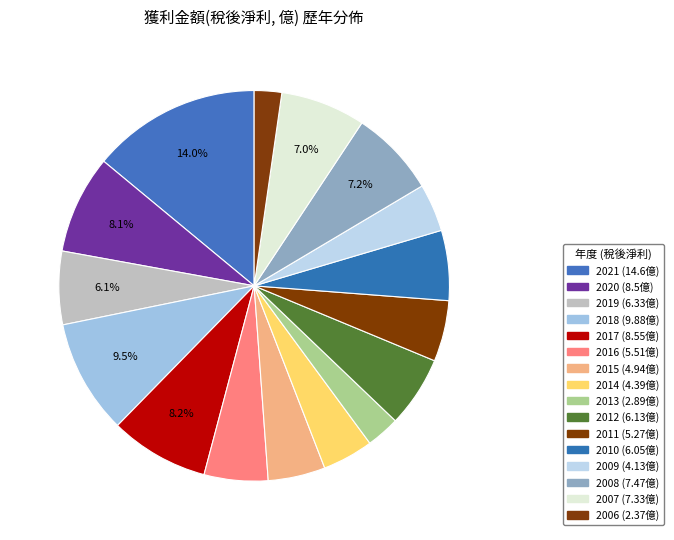

What is the ratio of the value at 2012 to the value at 2008?

0.8